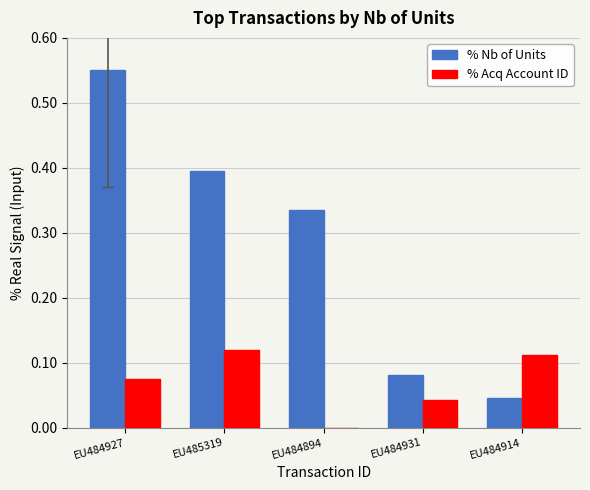

How many data points does each series have?

5